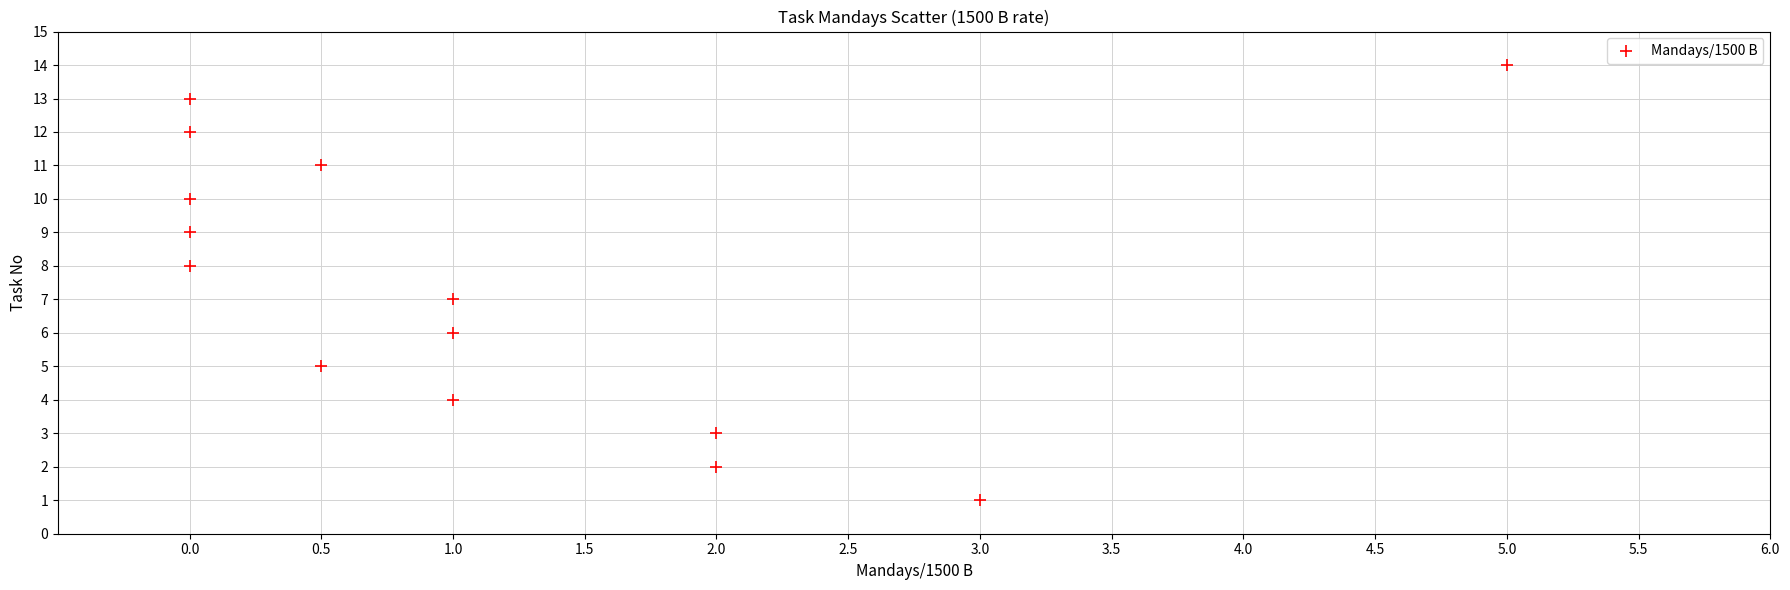

What is the range of Y values (max minus min)?

13